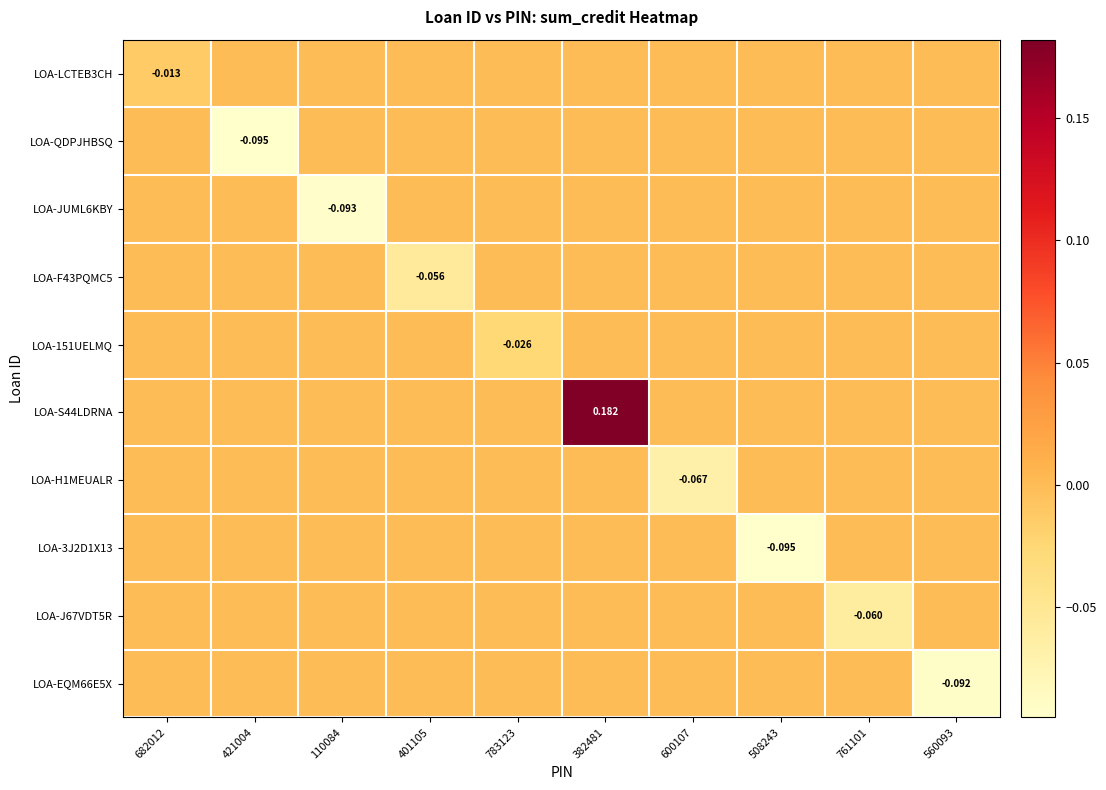

How many distinct data groups are displayed?

10